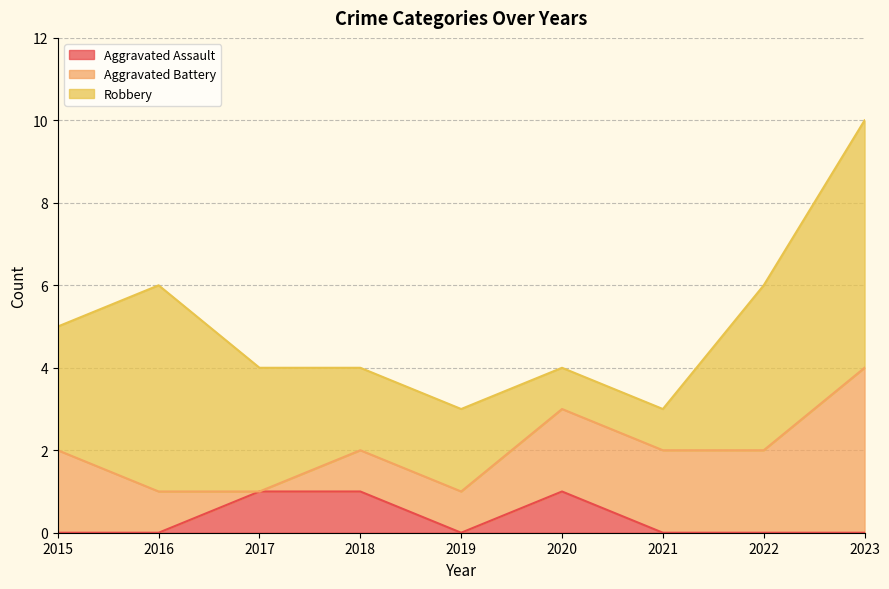

How many lines are shown in the chart?

3